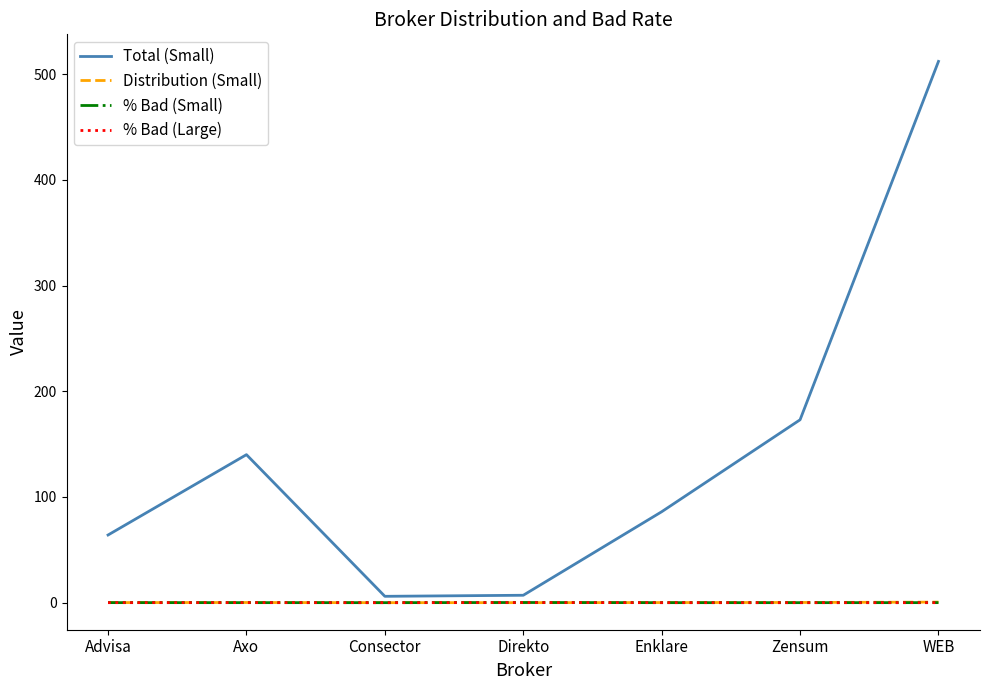

At which category is the sum across all series the highest?

WEB